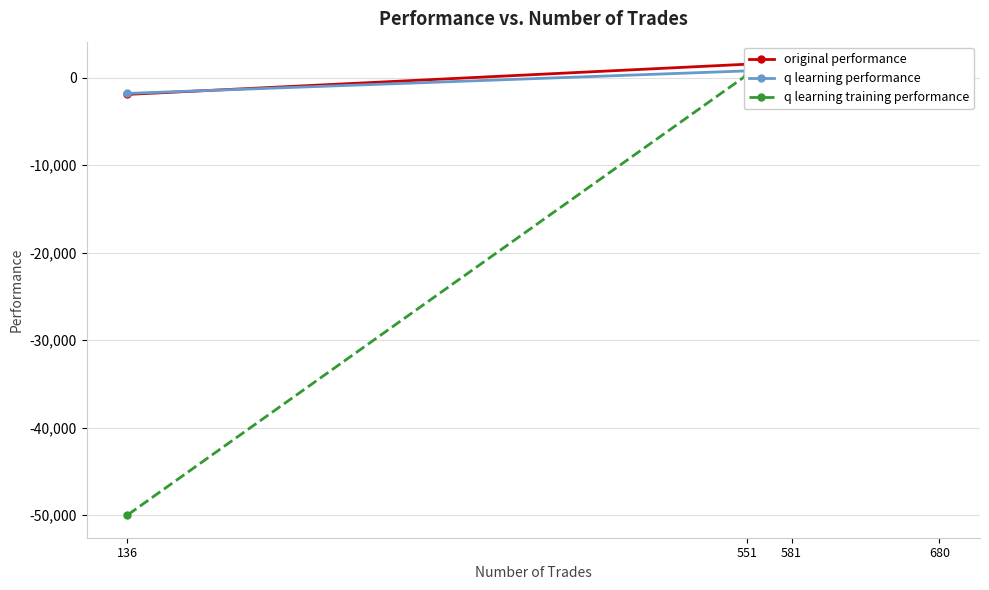

Does the chart have visible grid lines?

Yes